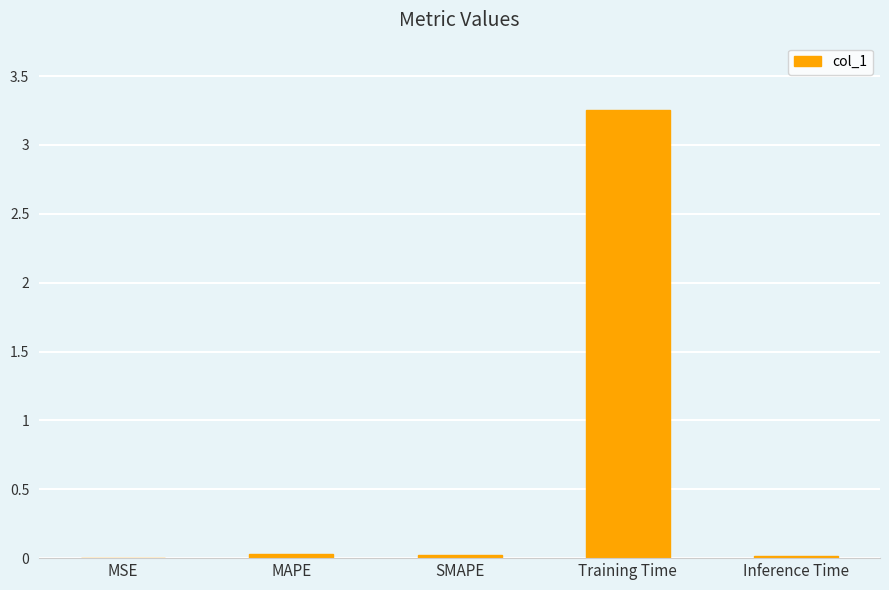

The value at Inference Time is 0.0. True or false?

True